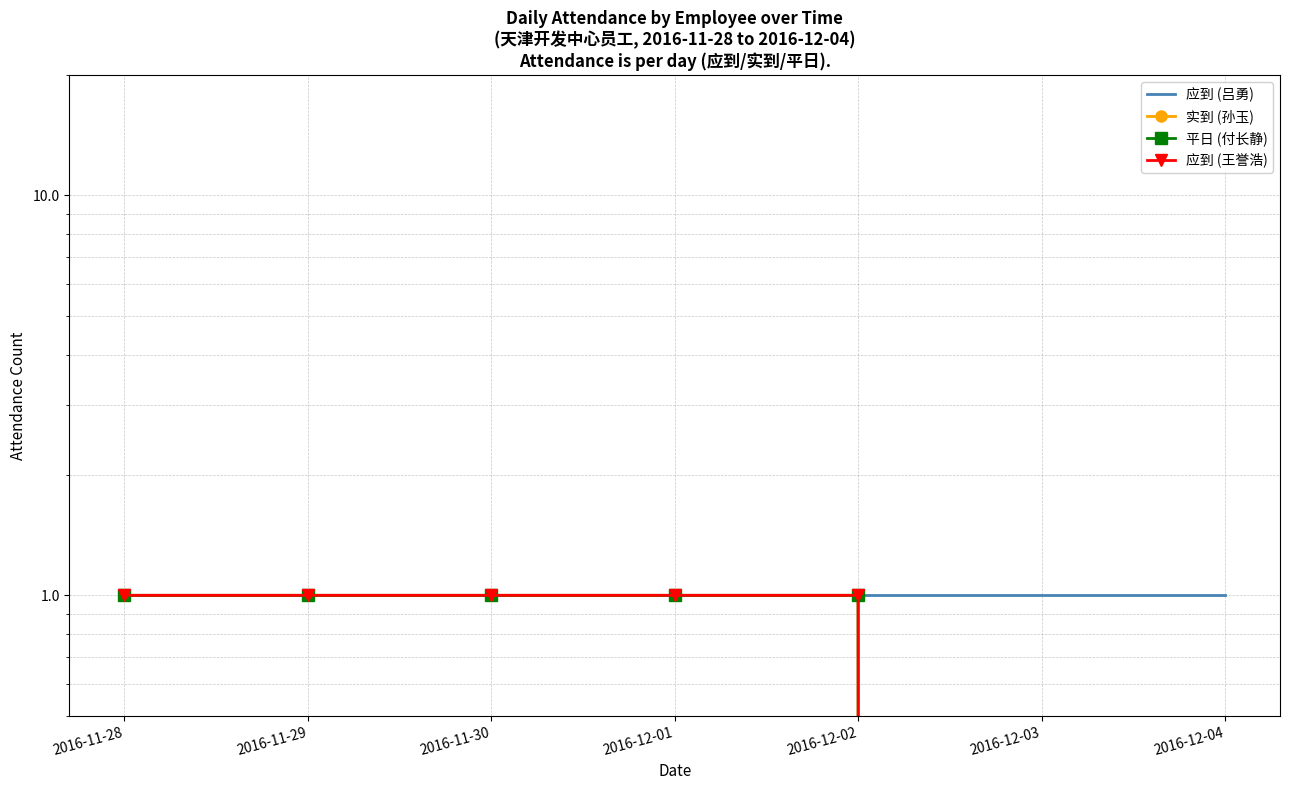

Does the chart have visible grid lines?

Yes